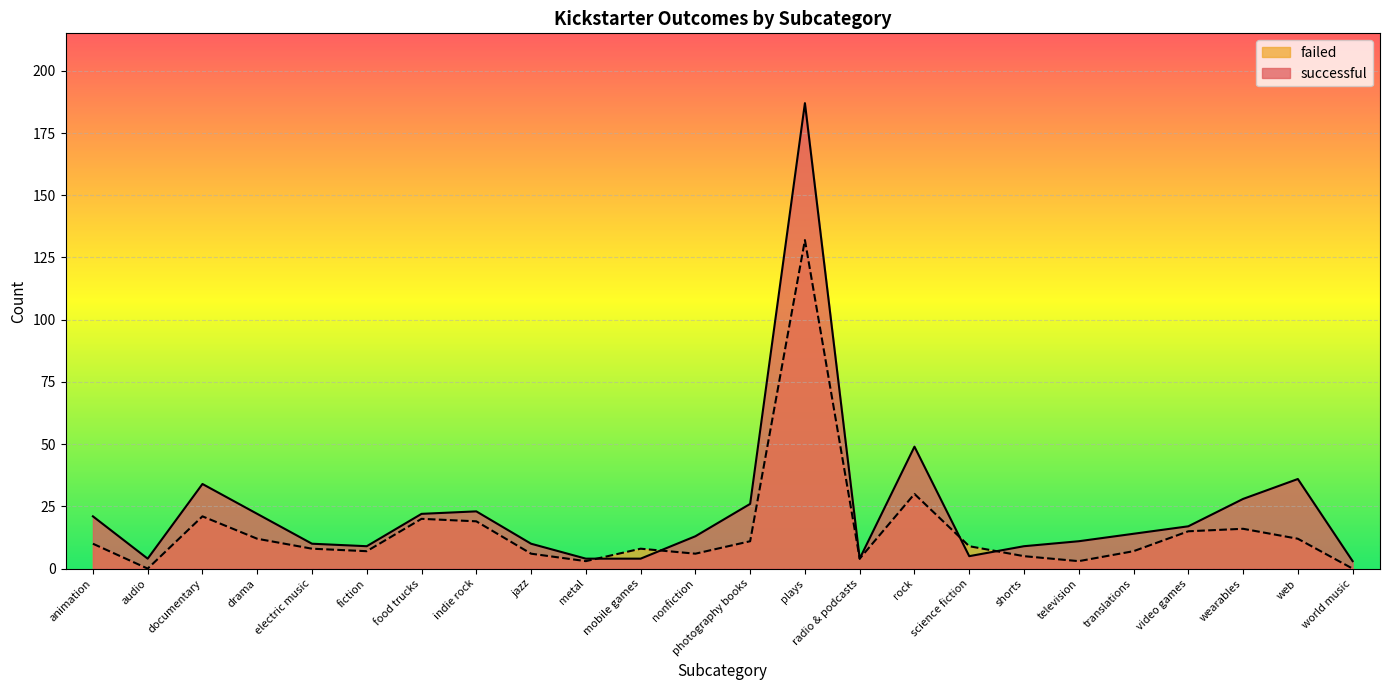

What is the difference between the second highest and second lowest values in the successful series?

45